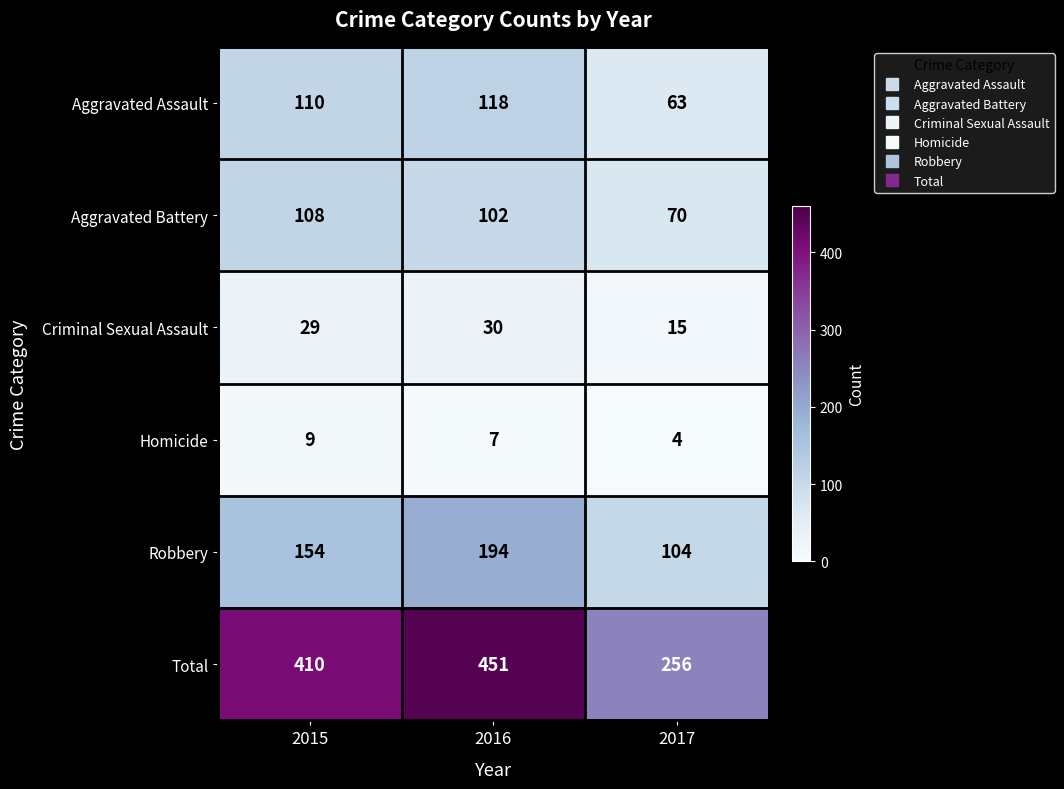

True or false: Homicide has a value of 9 at 2015.

True